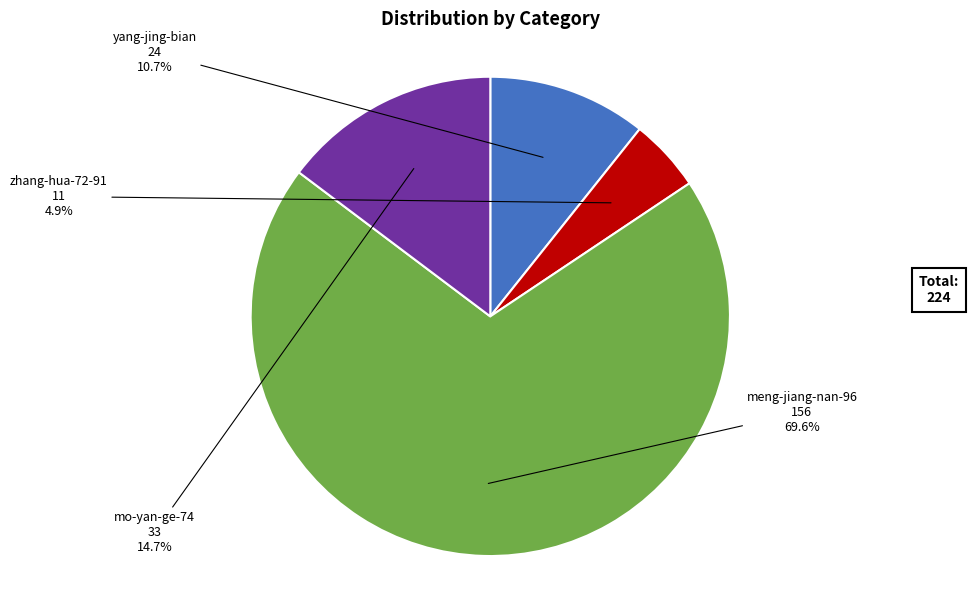

Is there any slice that represents more than half of the pie?

Yes